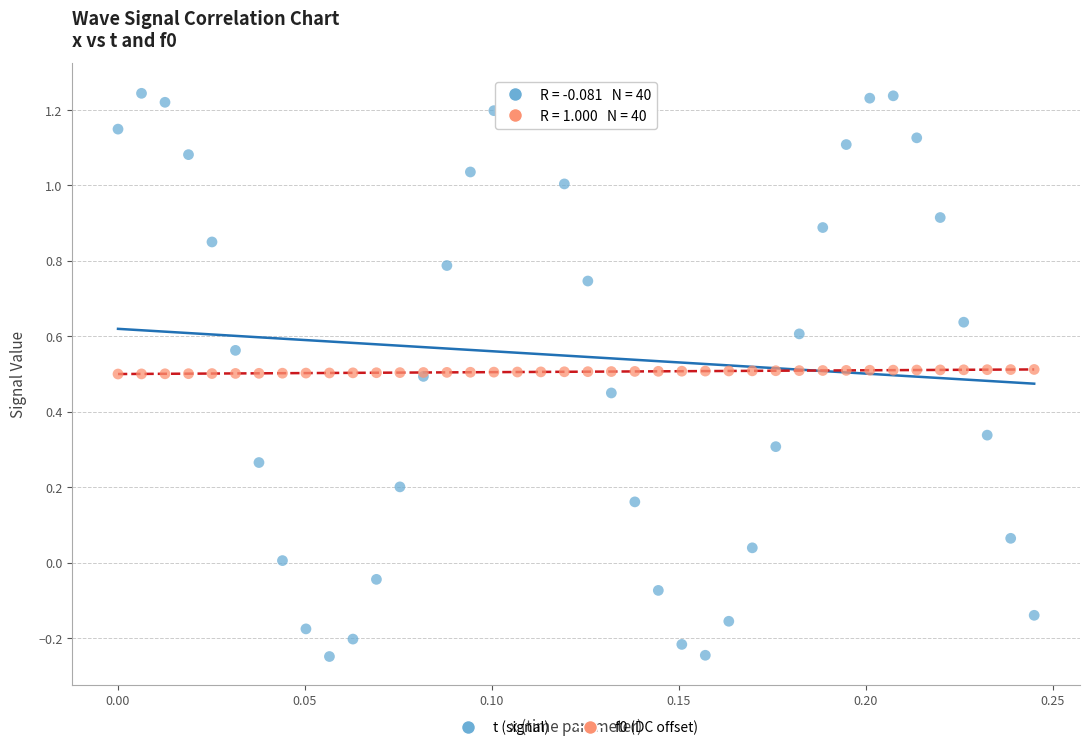

Which series contains the highest Y value?

t (signal)